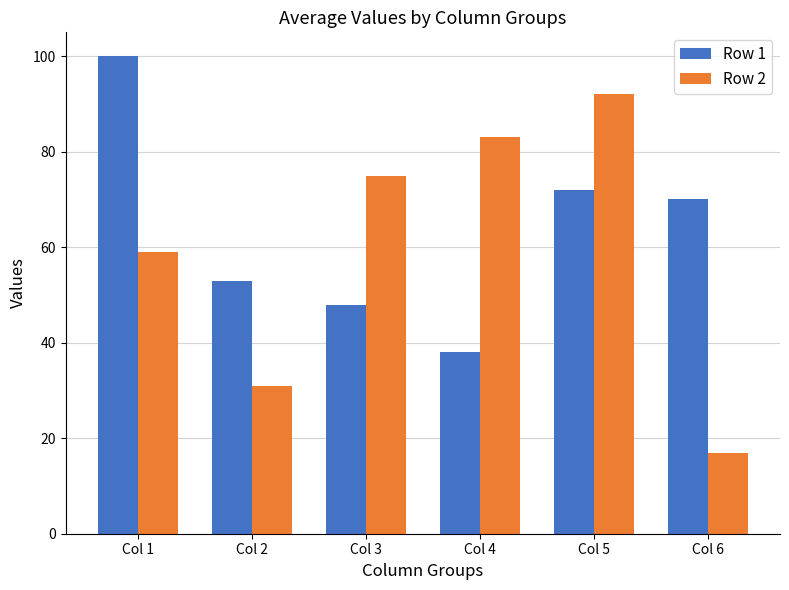

What is the highest value of the Row 2 series?

92